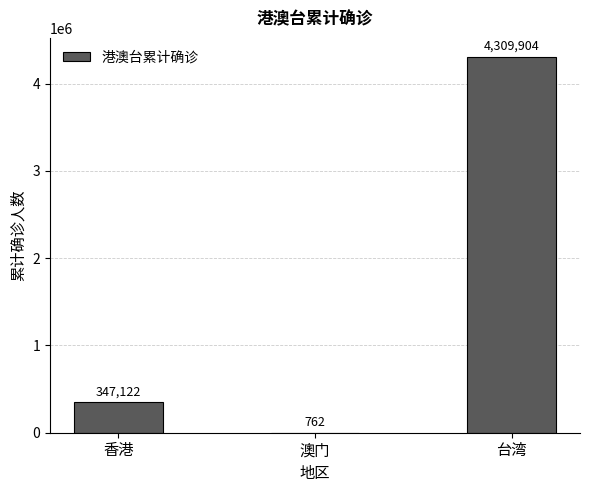

Which has a higher value, 台湾 or 澳门?

台湾